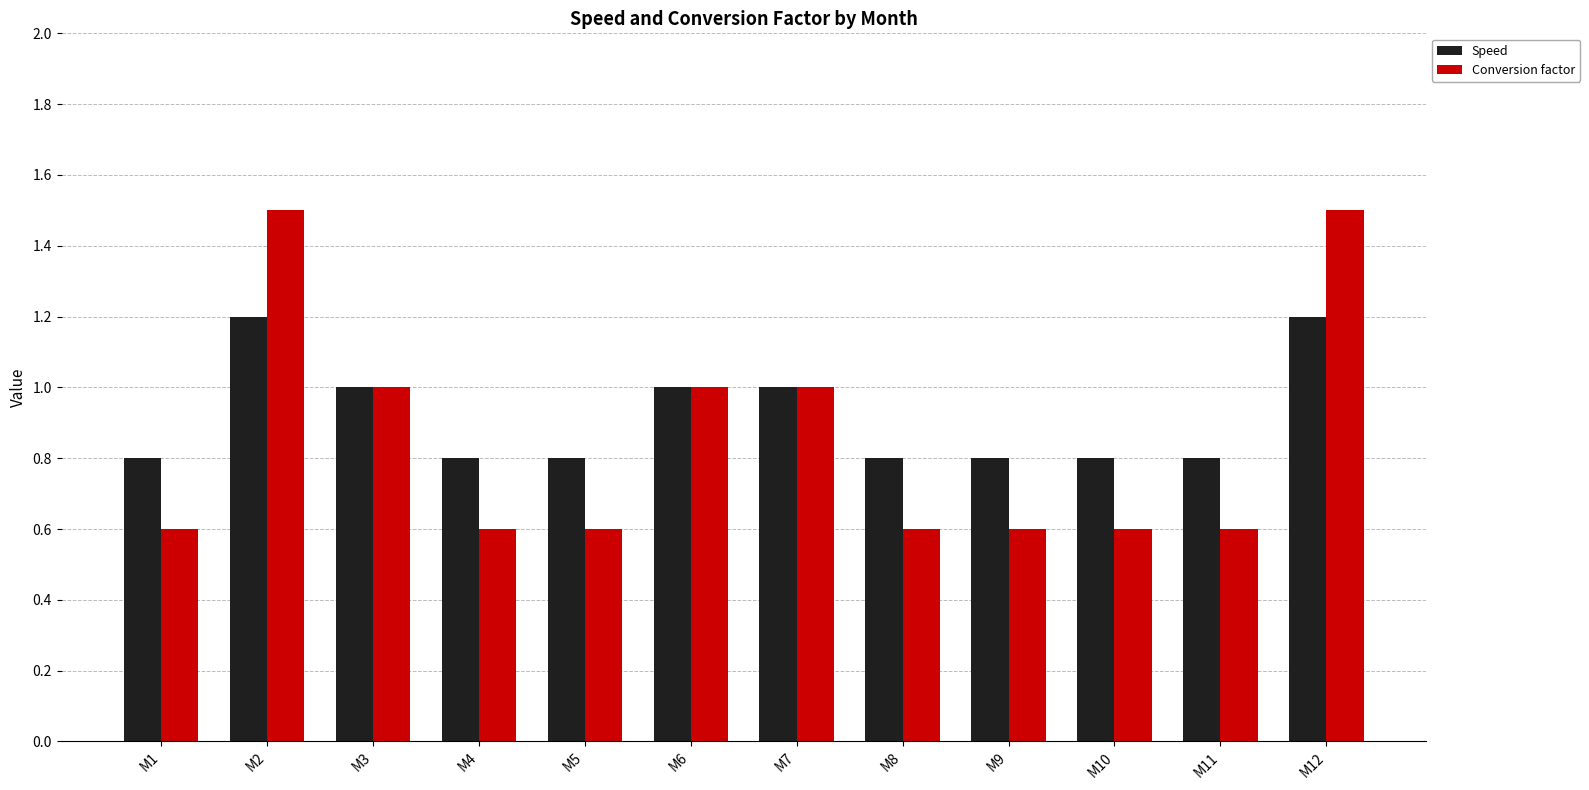

Which series has the widest spread of values?

Conversion factor